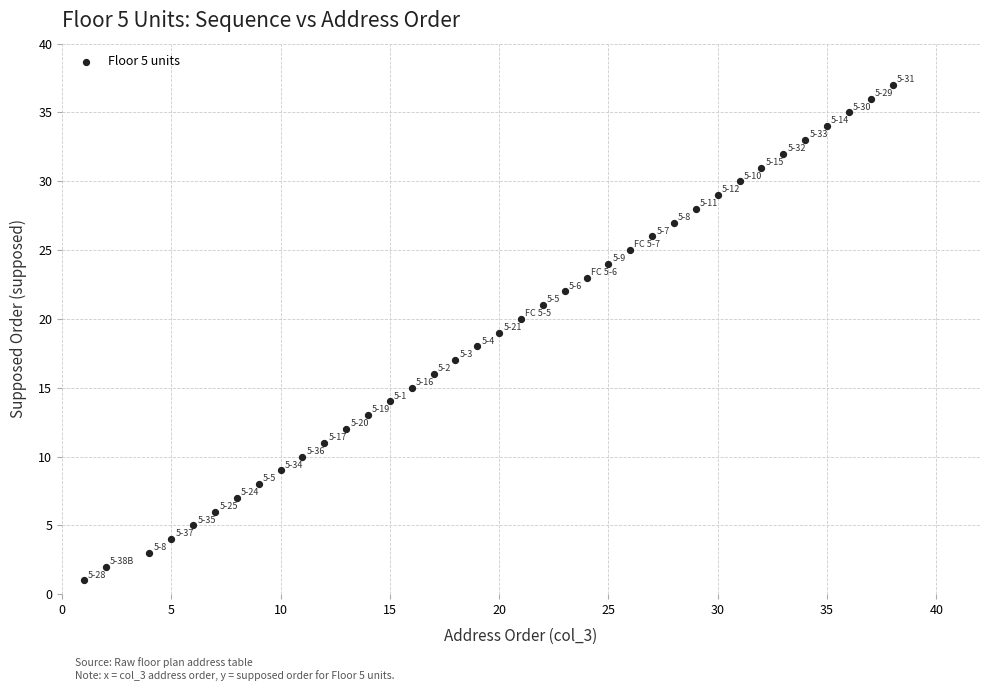

What is the range of X values (max minus min)?

37